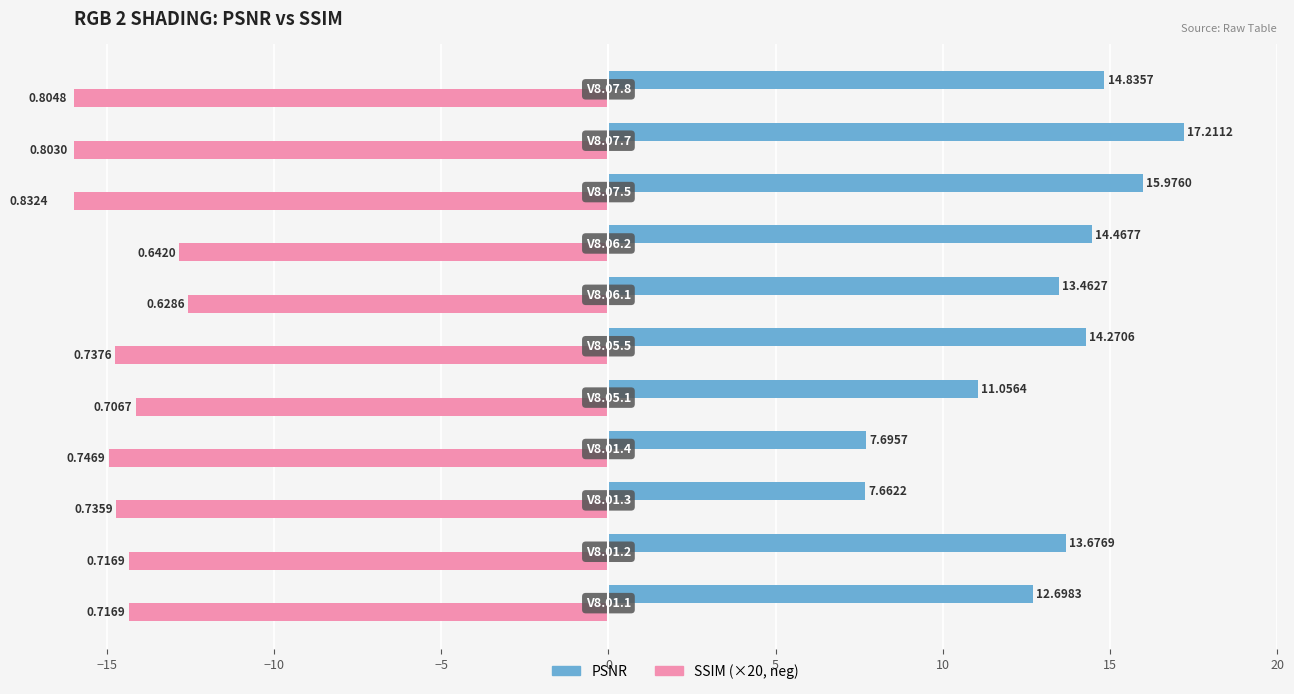

The PSNR series shows 23.1 at 20. True or false?

False